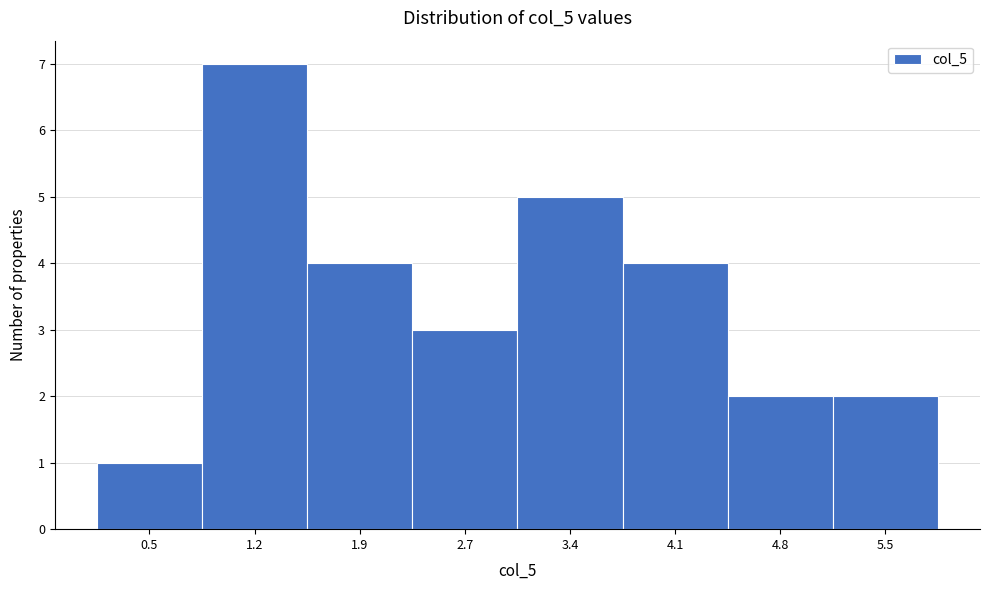

Reading right to left, transcribe all the data shown in this chart.

2	2	4	5	3	4	7	1